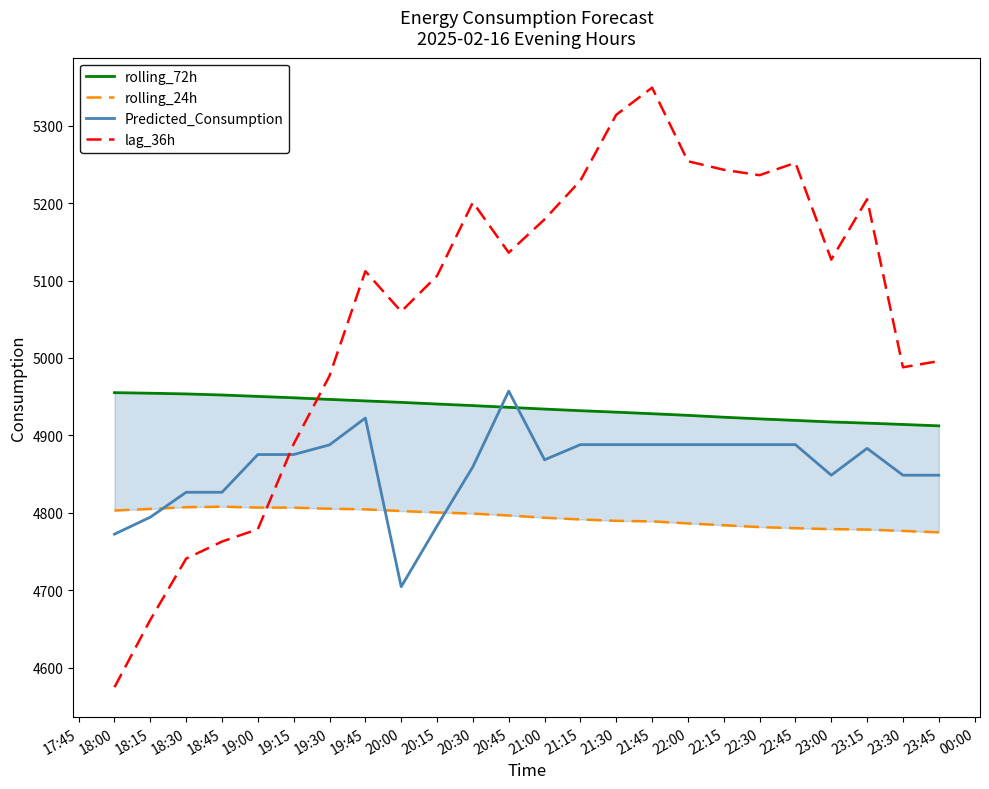

True or false: rolling_72h and rolling_24h cross at least once.

False